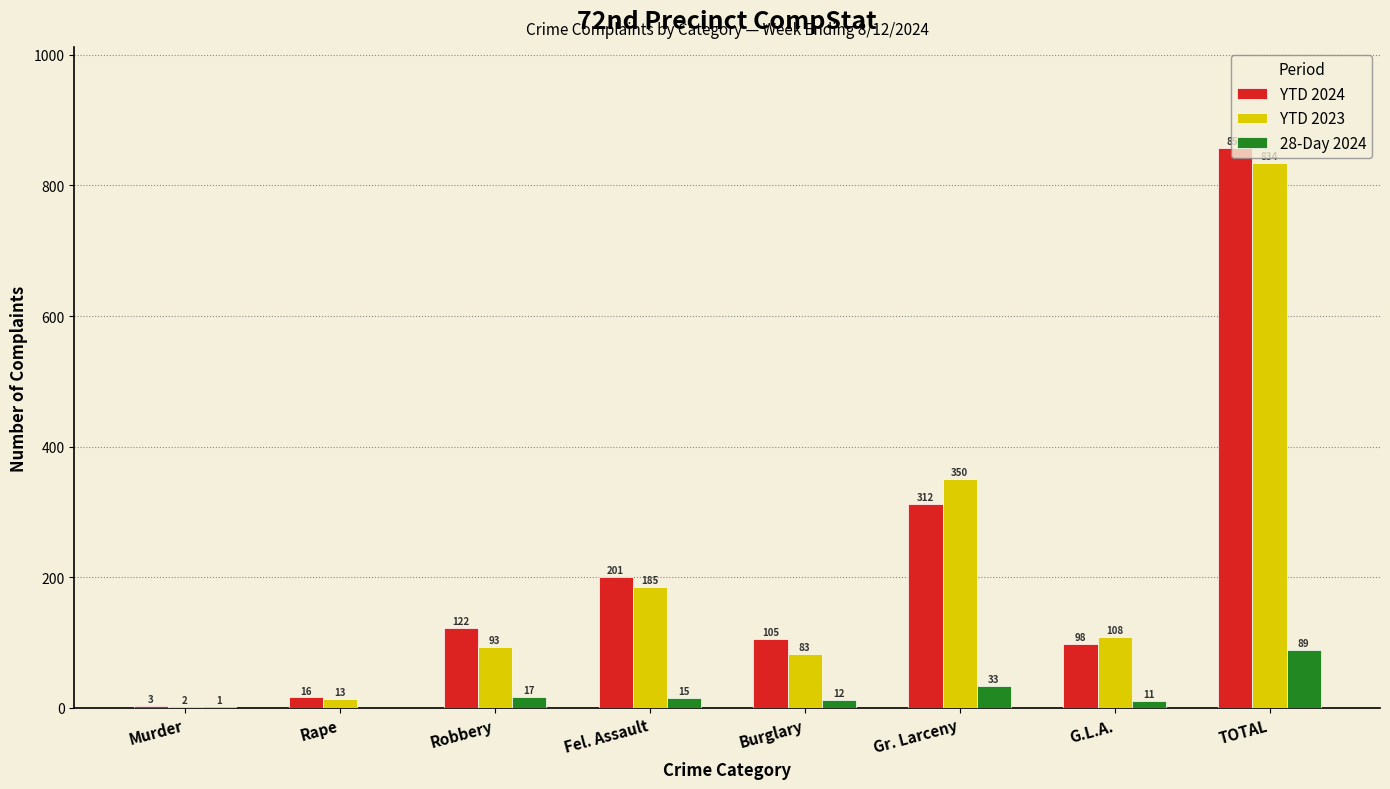

Is it true that 28-Day 2024 equals 56 at Rape?

False